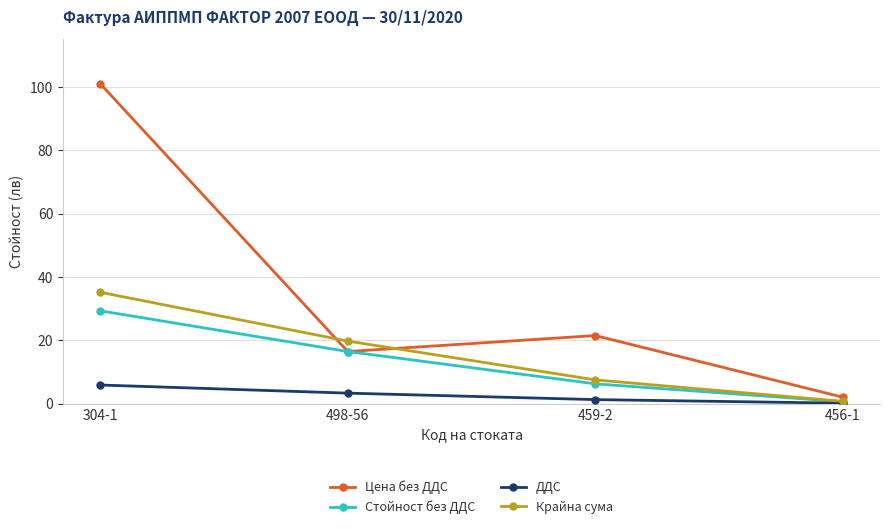

At which label does ДДС reach its minimum?

456-1